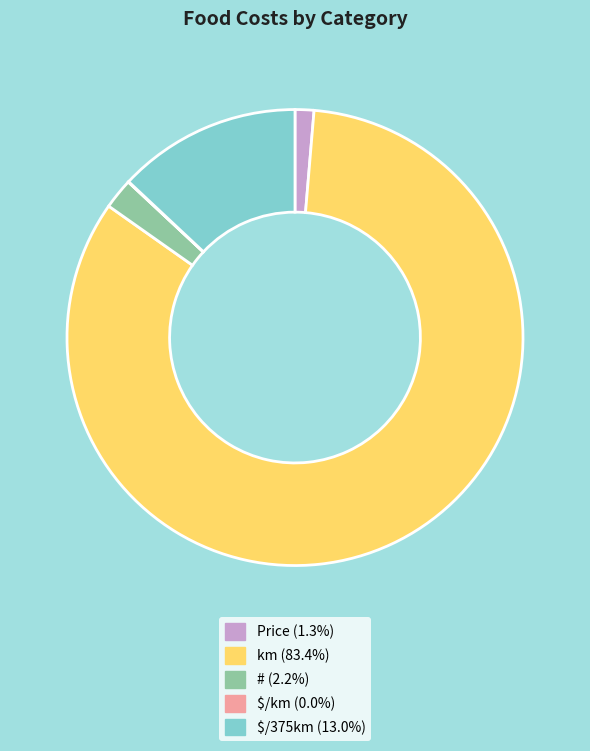

Between Price and #, which is larger?

#